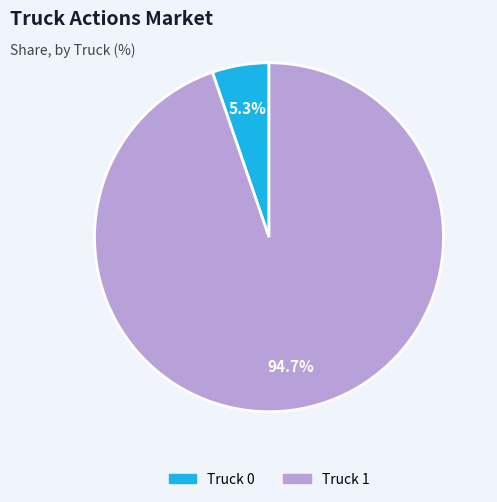

Which category has the biggest portion of the pie?

Truck 1